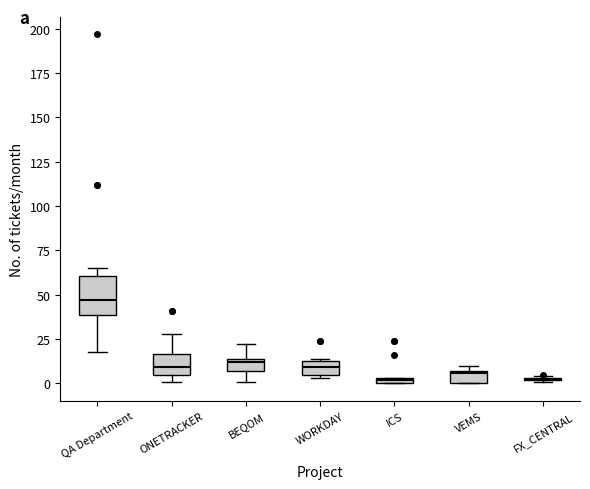

Where is the upper edge of the box for ONETRACKER on the y-axis? The values are not printed on the chart, so give them approximately, as read against the axis.

15